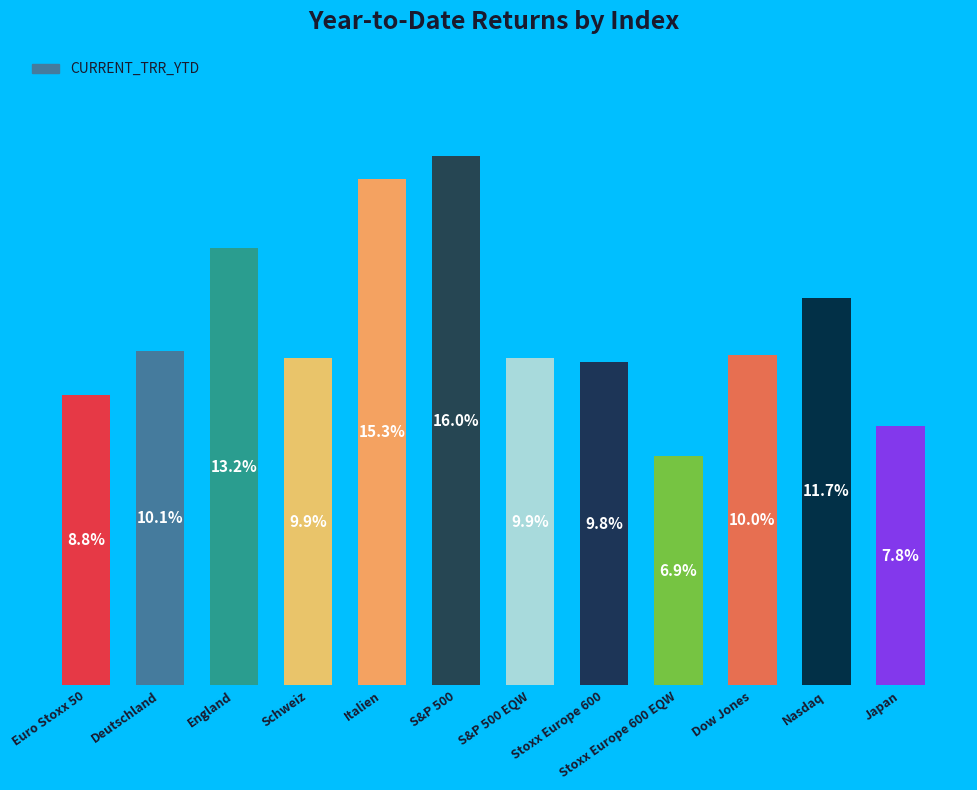

Where does the data first go above 9?

Deutschland